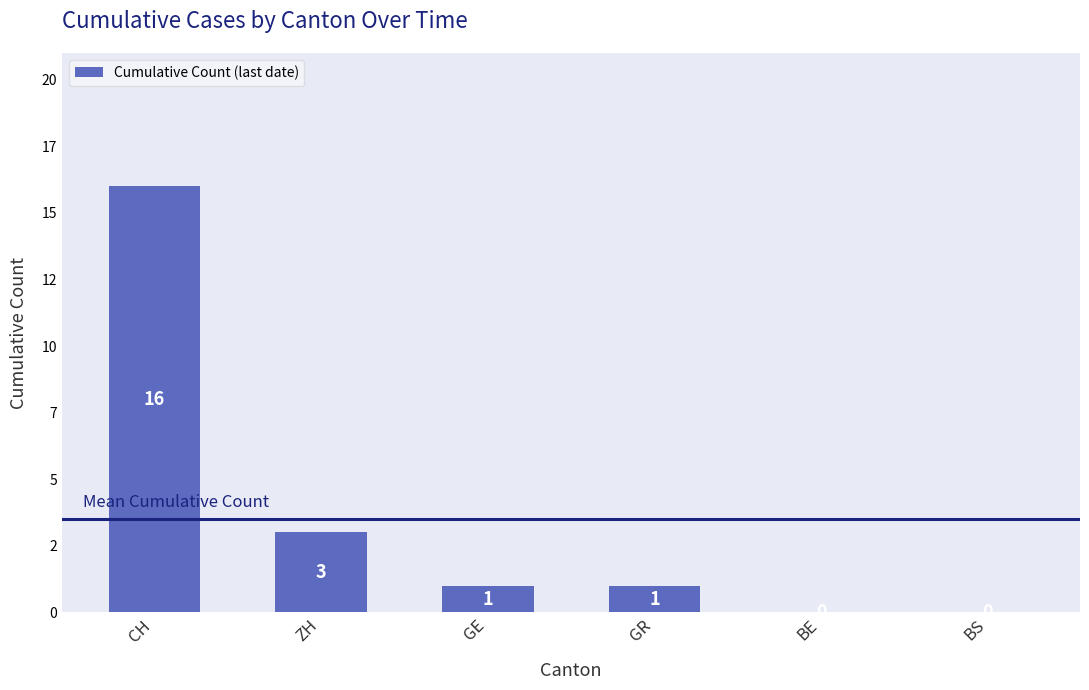

What is the greatest value displayed?

16